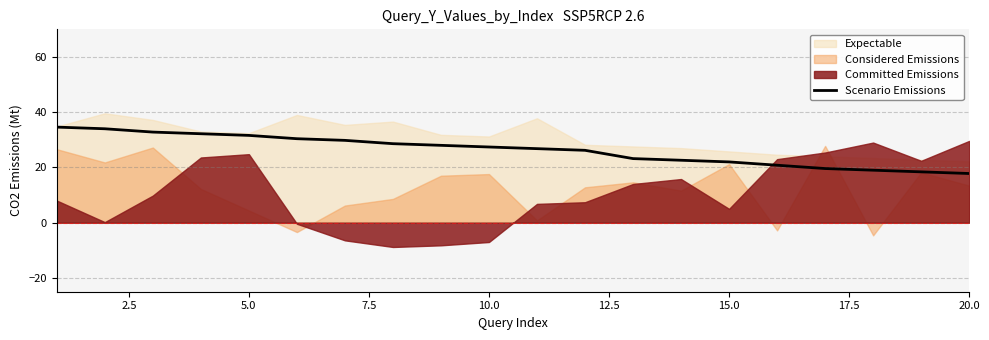

Is it true that Scenario Emissions equals 17.8 at 20.0?

True